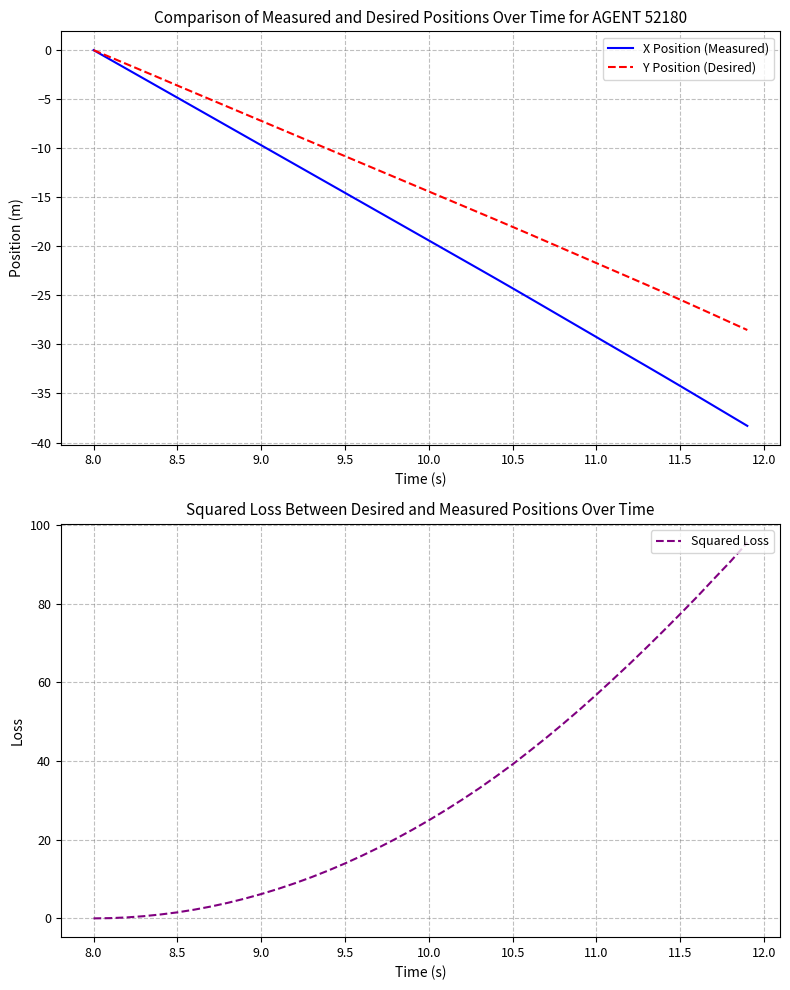

The value of X Position (Measured) at 11.0 is -46.3. True or false?

False